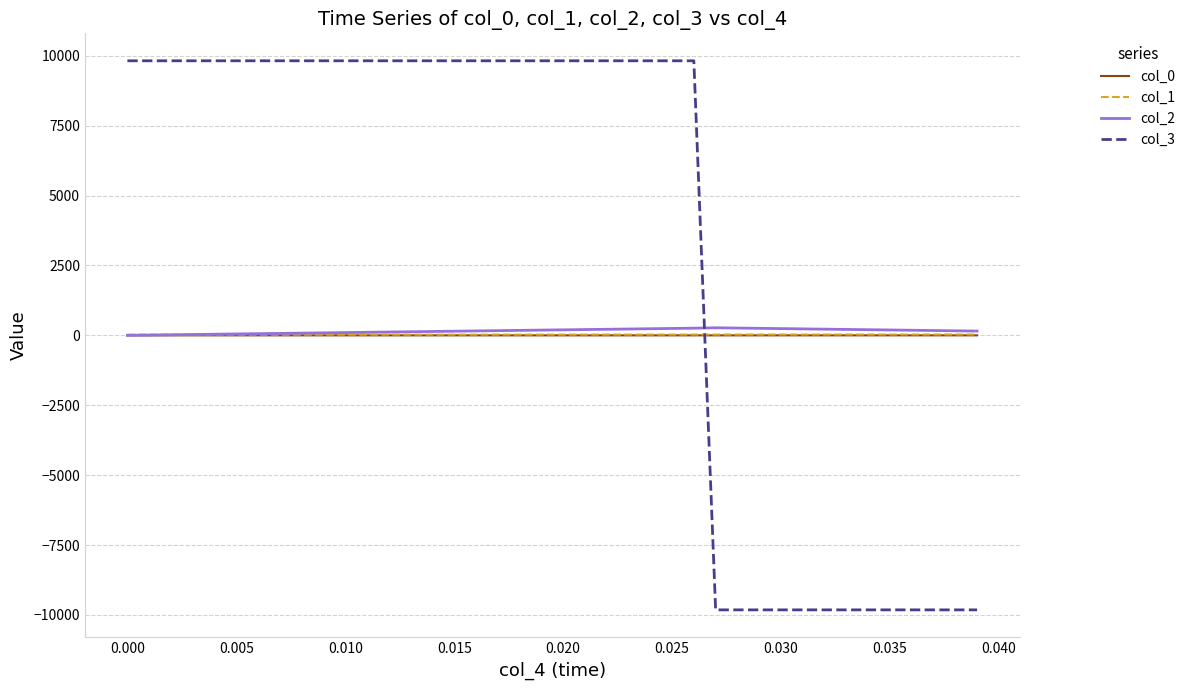

Which series has the largest total across all categories?

col_3